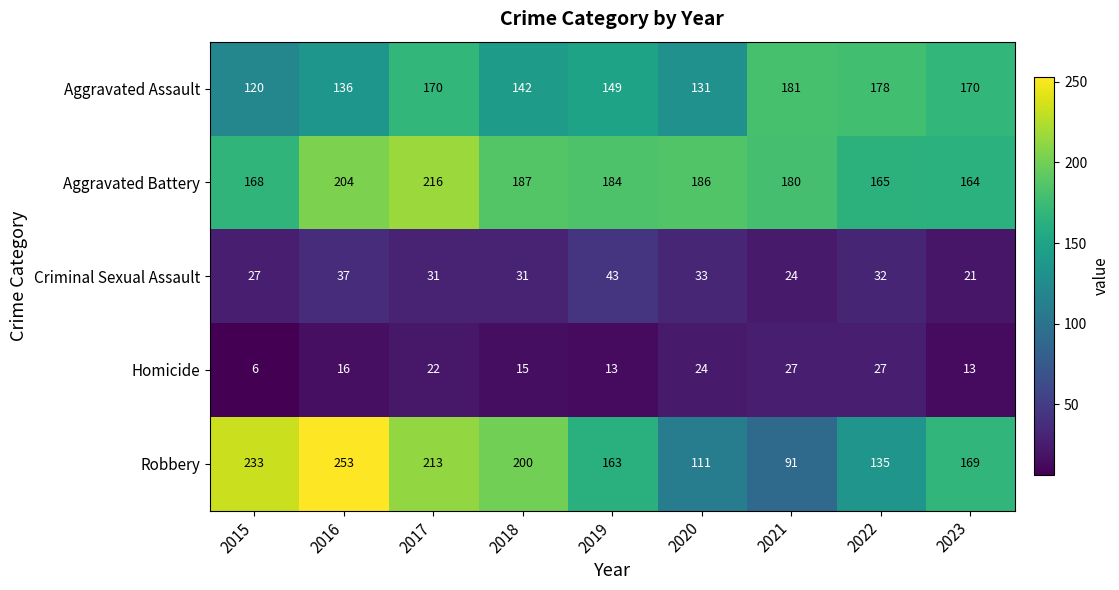

What is the minimum value shown in the chart?

6